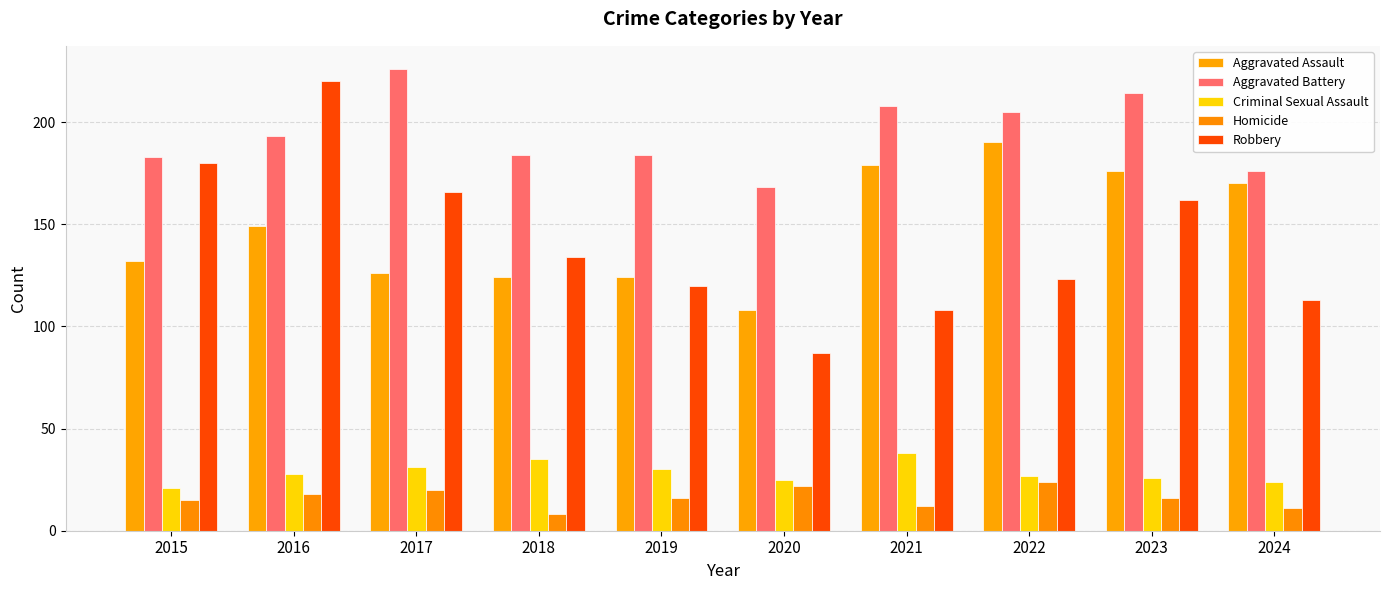

What is the maximum value shown in the chart?

226